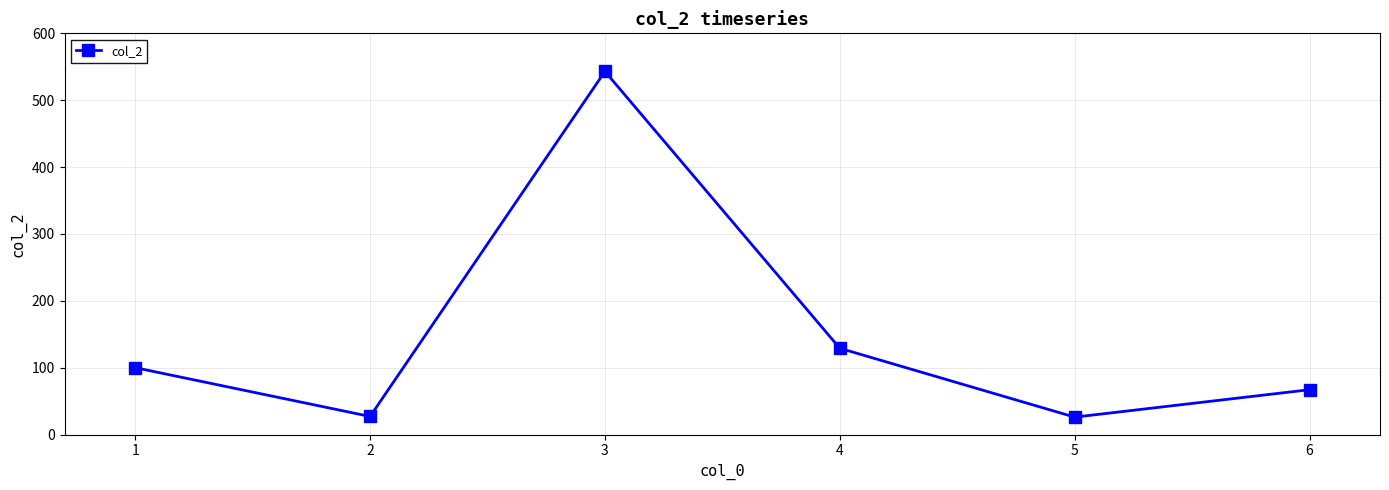

What is the greatest value displayed?

543